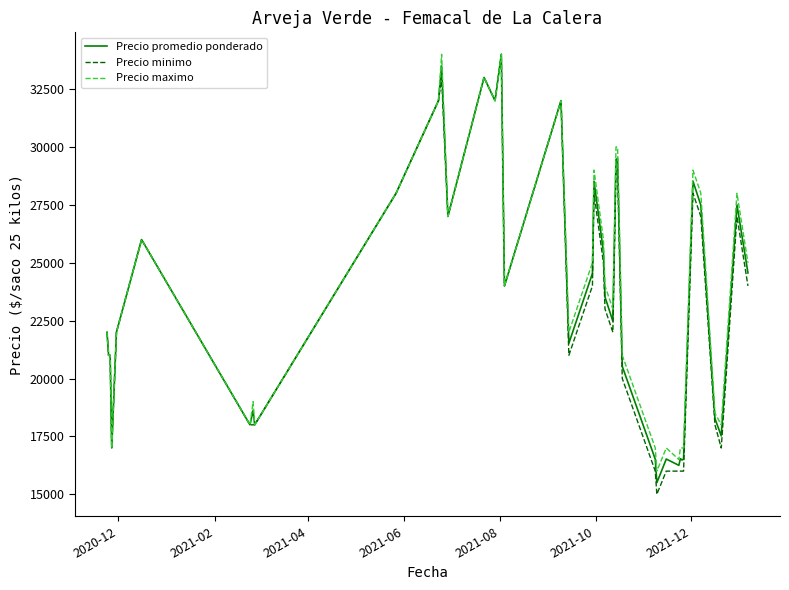

How many lines are shown in the chart?

3